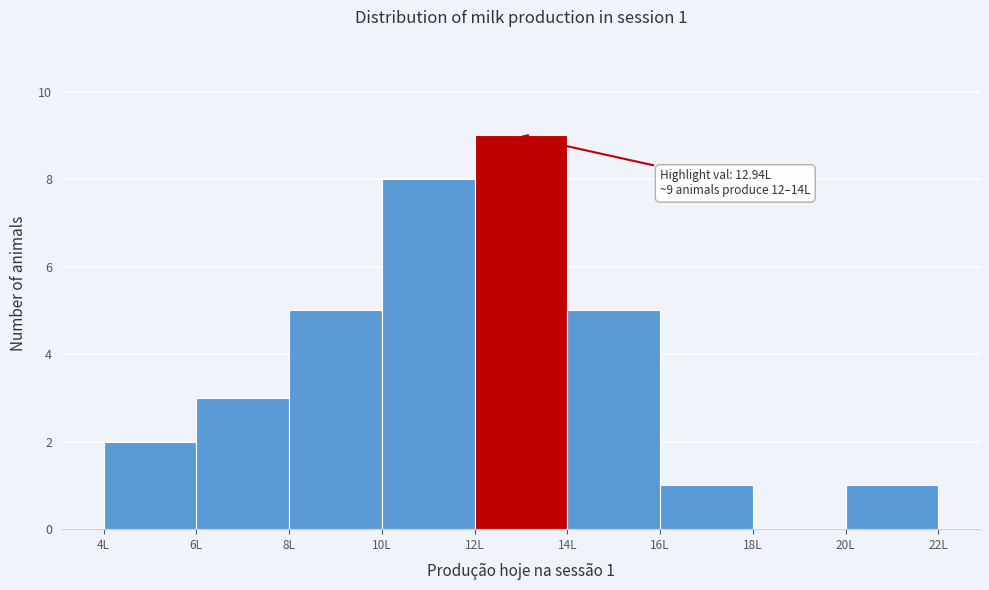

Which range on the x-axis has the tallest bar?

12 to 14